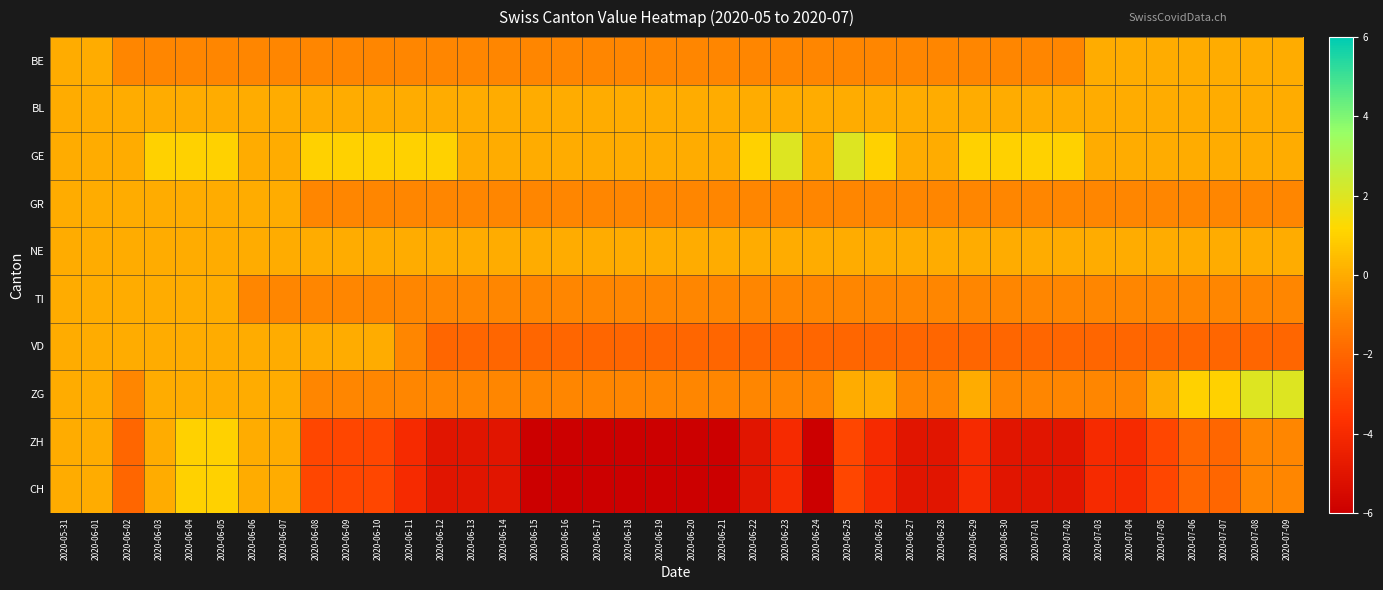

Reading left to right, transcribe all the data shown in this chart.

BE: 2020-05-31=0	2020-06-01=0	2020-06-02=-1	2020-06-03=-1	2020-06-04=-1	2020-06-05=-1	2020-06-06=-1	2020-06-07=-1	2020-06-08=-1	2020-06-09=-1	2020-06-10=-1	2020-06-11=-1	2020-06-12=-1	2020-06-13=-1	2020-06-14=-1	2020-06-15=-1	2020-06-16=-1	2020-06-17=-1	2020-06-18=-1	2020-06-19=-1	2020-06-20=-1	2020-06-21=-1	2020-06-22=-1	2020-06-23=-1	2020-06-24=-1	2020-06-25=-1	2020-06-26=-1	2020-06-27=-1	2020-06-28=-1	2020-06-29=-1	2020-06-30=-1	2020-07-01=-1	2020-07-02=-1	2020-07-03=0	2020-07-04=0	2020-07-05=0	2020-07-06=0	2020-07-07=0	2020-07-08=0	2020-07-09=0
BL: 2020-05-31=0	2020-06-01=0	2020-06-02=0	2020-06-03=0	2020-06-04=0	2020-06-05=0	2020-06-06=0	2020-06-07=0	2020-06-08=0	2020-06-09=0	2020-06-10=0	2020-06-11=0	2020-06-12=0	2020-06-13=0	2020-06-14=0	2020-06-15=0	2020-06-16=0	2020-06-17=0	2020-06-18=0	2020-06-19=0	2020-06-20=0	2020-06-21=0	2020-06-22=0	2020-06-23=0	2020-06-24=0	2020-06-25=0	2020-06-26=0	2020-06-27=0	2020-06-28=0	2020-06-29=0	2020-06-30=0	2020-07-01=0	2020-07-02=0	2020-07-03=0	2020-07-04=0	2020-07-05=0	2020-07-06=0	2020-07-07=0	2020-07-08=0	2020-07-09=0
GE: 2020-05-31=0	2020-06-01=0	2020-06-02=0	2020-06-03=1	2020-06-04=1	2020-06-05=1	2020-06-06=0	2020-06-07=0	2020-06-08=1	2020-06-09=1	2020-06-10=1	2020-06-11=1	2020-06-12=1	2020-06-13=0	2020-06-14=0	2020-06-15=0	2020-06-16=0	2020-06-17=0	2020-06-18=0	2020-06-19=0	2020-06-20=0	2020-06-21=0	2020-06-22=1	2020-06-23=2	2020-06-24=0	2020-06-25=2	2020-06-26=1	2020-06-27=0	2020-06-28=0	2020-06-29=1	2020-06-30=1	2020-07-01=1	2020-07-02=1	2020-07-03=0	2020-07-04=0	2020-07-05=0	2020-07-06=0	2020-07-07=0	2020-07-08=0	2020-07-09=0
GR: 2020-05-31=0	2020-06-01=0	2020-06-02=0	2020-06-03=0	2020-06-04=0	2020-06-05=0	2020-06-06=0	2020-06-07=0	2020-06-08=-1	2020-06-09=-1	2020-06-10=-1	2020-06-11=-1	2020-06-12=-1	2020-06-13=-1	2020-06-14=-1	2020-06-15=-1	2020-06-16=-1	2020-06-17=-1	2020-06-18=-1	2020-06-19=-1	2020-06-20=-1	2020-06-21=-1	2020-06-22=-1	2020-06-23=-1	2020-06-24=-1	2020-06-25=-1	2020-06-26=-1	2020-06-27=-1	2020-06-28=-1	2020-06-29=-1	2020-06-30=-1	2020-07-01=-1	2020-07-02=-1	2020-07-03=-1	2020-07-04=-1	2020-07-05=-1	2020-07-06=-1	2020-07-07=-1	2020-07-08=-1	2020-07-09=-1
NE: 2020-05-31=0	2020-06-01=0	2020-06-02=0	2020-06-03=0	2020-06-04=0	2020-06-05=0	2020-06-06=0	2020-06-07=0	2020-06-08=0	2020-06-09=0	2020-06-10=0	2020-06-11=0	2020-06-12=0	2020-06-13=0	2020-06-14=0	2020-06-15=0	2020-06-16=0	2020-06-17=0	2020-06-18=0	2020-06-19=0	2020-06-20=0	2020-06-21=0	2020-06-22=0	2020-06-23=0	2020-06-24=0	2020-06-25=0	2020-06-26=0	2020-06-27=0	2020-06-28=0	2020-06-29=0	2020-06-30=0	2020-07-01=0	2020-07-02=0	2020-07-03=0	2020-07-04=0	2020-07-05=0	2020-07-06=0	2020-07-07=0	2020-07-08=0	2020-07-09=0
TI: 2020-05-31=0	2020-06-01=0	2020-06-02=0	2020-06-03=0	2020-06-04=0	2020-06-05=0	2020-06-06=-1	2020-06-07=-1	2020-06-08=-1	2020-06-09=-1	2020-06-10=-1	2020-06-11=-1	2020-06-12=-1	2020-06-13=-1	2020-06-14=-1	2020-06-15=-1	2020-06-16=-1	2020-06-17=-1	2020-06-18=-1	2020-06-19=-1	2020-06-20=-1	2020-06-21=-1	2020-06-22=-1	2020-06-23=-1	2020-06-24=-1	2020-06-25=-1	2020-06-26=-1	2020-06-27=-1	2020-06-28=-1	2020-06-29=-1	2020-06-30=-1	2020-07-01=-1	2020-07-02=-1	2020-07-03=-1	2020-07-04=-1	2020-07-05=-1	2020-07-06=-1	2020-07-07=-1	2020-07-08=-1	2020-07-09=-1
VD: 2020-05-31=0	2020-06-01=0	2020-06-02=0	2020-06-03=0	2020-06-04=0	2020-06-05=0	2020-06-06=0	2020-06-07=0	2020-06-08=0	2020-06-09=0	2020-06-10=0	2020-06-11=-1	2020-06-12=-2	2020-06-13=-2	2020-06-14=-2	2020-06-15=-2	2020-06-16=-2	2020-06-17=-2	2020-06-18=-2	2020-06-19=-2	2020-06-20=-2	2020-06-21=-2	2020-06-22=-2	2020-06-23=-2	2020-06-24=-2	2020-06-25=-2	2020-06-26=-2	2020-06-27=-2	2020-06-28=-2	2020-06-29=-2	2020-06-30=-2	2020-07-01=-2	2020-07-02=-2	2020-07-03=-2	2020-07-04=-2	2020-07-05=-2	2020-07-06=-2	2020-07-07=-2	2020-07-08=-2	2020-07-09=-2
ZG: 2020-05-31=0	2020-06-01=0	2020-06-02=-1	2020-06-03=0	2020-06-04=0	2020-06-05=0	2020-06-06=0	2020-06-07=0	2020-06-08=-1	2020-06-09=-1	2020-06-10=-1	2020-06-11=-1	2020-06-12=-1	2020-06-13=-1	2020-06-14=-1	2020-06-15=-1	2020-06-16=-1	2020-06-17=-1	2020-06-18=-1	2020-06-19=-1	2020-06-20=-1	2020-06-21=-1	2020-06-22=-1	2020-06-23=-1	2020-06-24=-1	2020-06-25=0	2020-06-26=0	2020-06-27=-1	2020-06-28=-1	2020-06-29=0	2020-06-30=-1	2020-07-01=-1	2020-07-02=-1	2020-07-03=-1	2020-07-04=-1	2020-07-05=0	2020-07-06=1	2020-07-07=1	2020-07-08=2	2020-07-09=2
ZH: 2020-05-31=0	2020-06-01=0	2020-06-02=-2	2020-06-03=0	2020-06-04=1	2020-06-05=1	2020-06-06=0	2020-06-07=0	2020-06-08=-3	2020-06-09=-3	2020-06-10=-3	2020-06-11=-4	2020-06-12=-5	2020-06-13=-5	2020-06-14=-5	2020-06-15=-6	2020-06-16=-6	2020-06-17=-6	2020-06-18=-6	2020-06-19=-6	2020-06-20=-6	2020-06-21=-6	2020-06-22=-5	2020-06-23=-4	2020-06-24=-6	2020-06-25=-3	2020-06-26=-4	2020-06-27=-5	2020-06-28=-5	2020-06-29=-4	2020-06-30=-5	2020-07-01=-5	2020-07-02=-5	2020-07-03=-4	2020-07-04=-4	2020-07-05=-3	2020-07-06=-2	2020-07-07=-2	2020-07-08=-1	2020-07-09=-1
CH: 2020-05-31=0	2020-06-01=0	2020-06-02=-2	2020-06-03=0	2020-06-04=1	2020-06-05=1	2020-06-06=0	2020-06-07=0	2020-06-08=-3	2020-06-09=-3	2020-06-10=-3	2020-06-11=-4	2020-06-12=-5	2020-06-13=-5	2020-06-14=-5	2020-06-15=-6	2020-06-16=-6	2020-06-17=-6	2020-06-18=-6	2020-06-19=-6	2020-06-20=-6	2020-06-21=-6	2020-06-22=-5	2020-06-23=-4	2020-06-24=-6	2020-06-25=-3	2020-06-26=-4	2020-06-27=-5	2020-06-28=-5	2020-06-29=-4	2020-06-30=-5	2020-07-01=-5	2020-07-02=-5	2020-07-03=-4	2020-07-04=-4	2020-07-05=-3	2020-07-06=-2	2020-07-07=-2	2020-07-08=-1	2020-07-09=-1